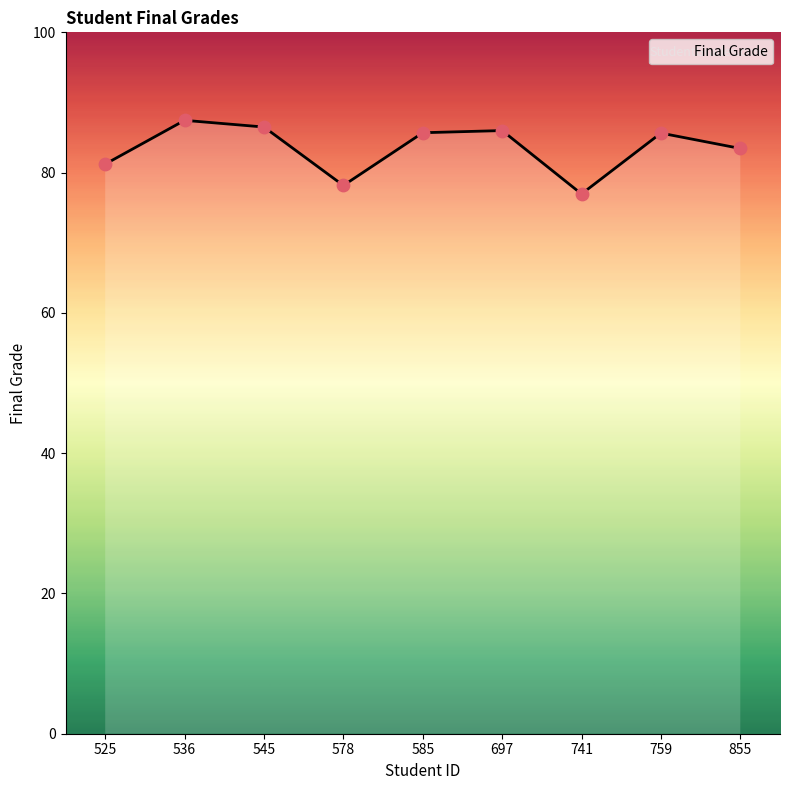

What is the change in value from 578 to 759?

+7.5